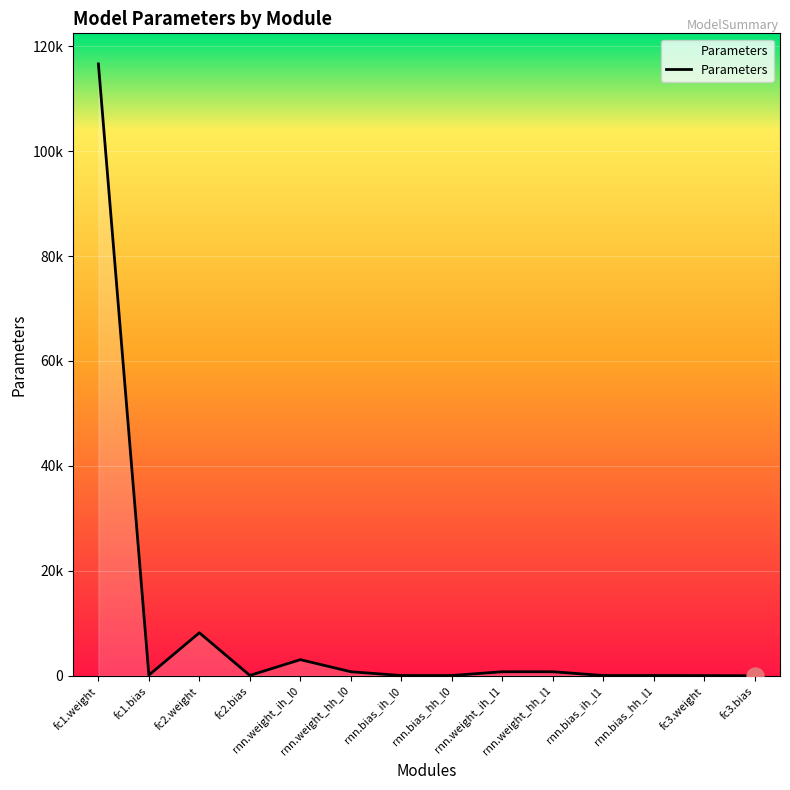

What is the change in value from fc2.bias to rnn.weight_hh_l1?

+704